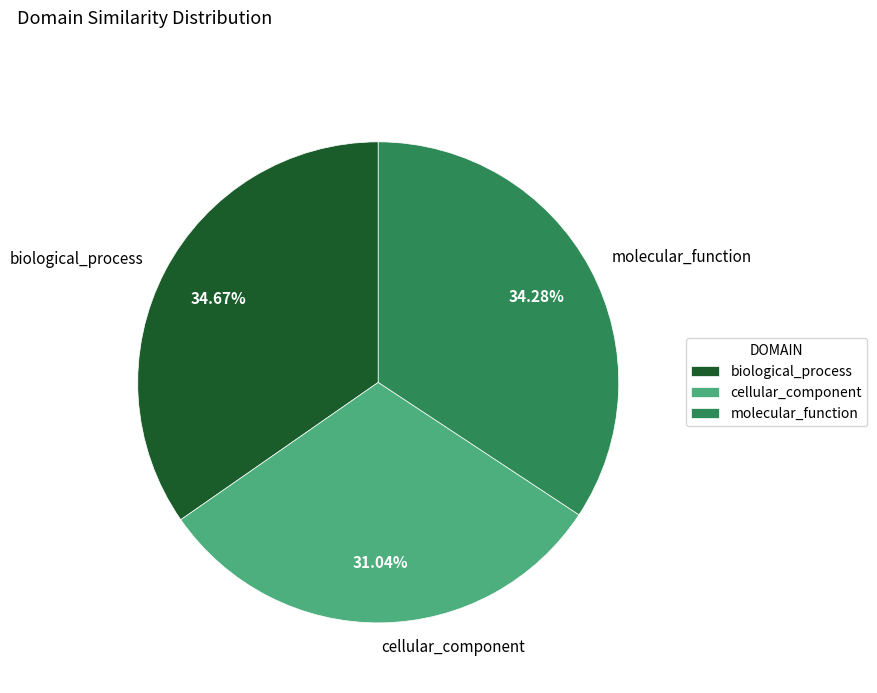

Is the sum of molecular_function and biological_process greater than half?

Yes